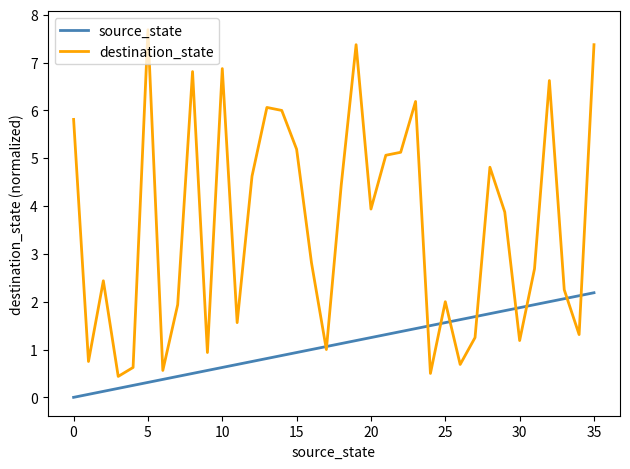

How many categories are shown in the chart?

36